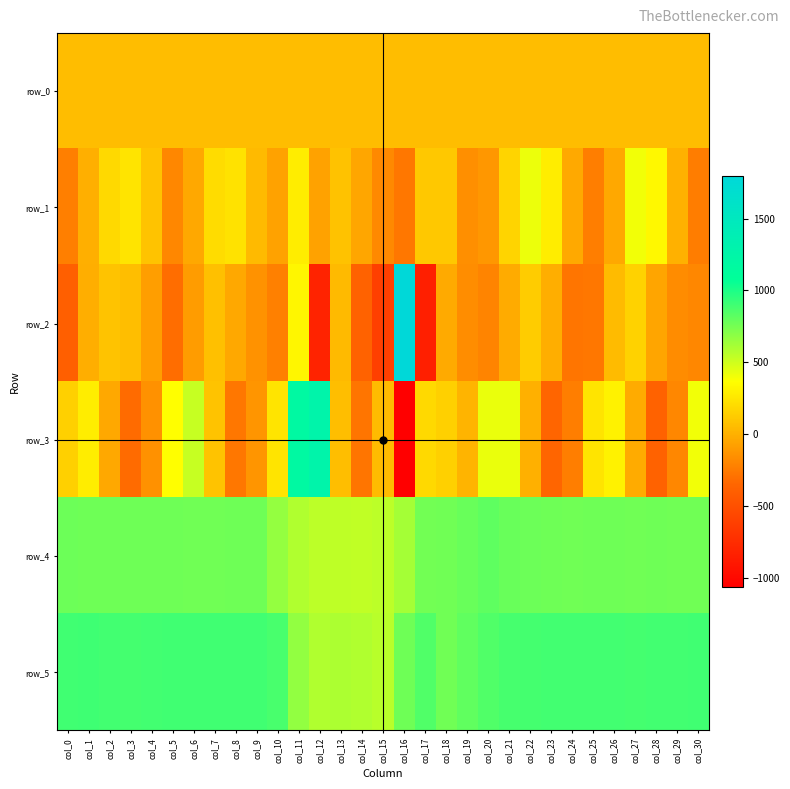

Read the row_2 value at col_24.

-278.0